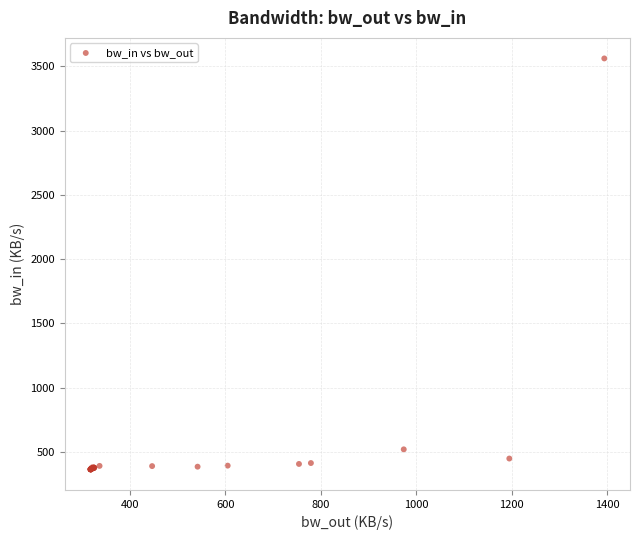

What Y value in the scatter plot is closest to 1962?

520.1